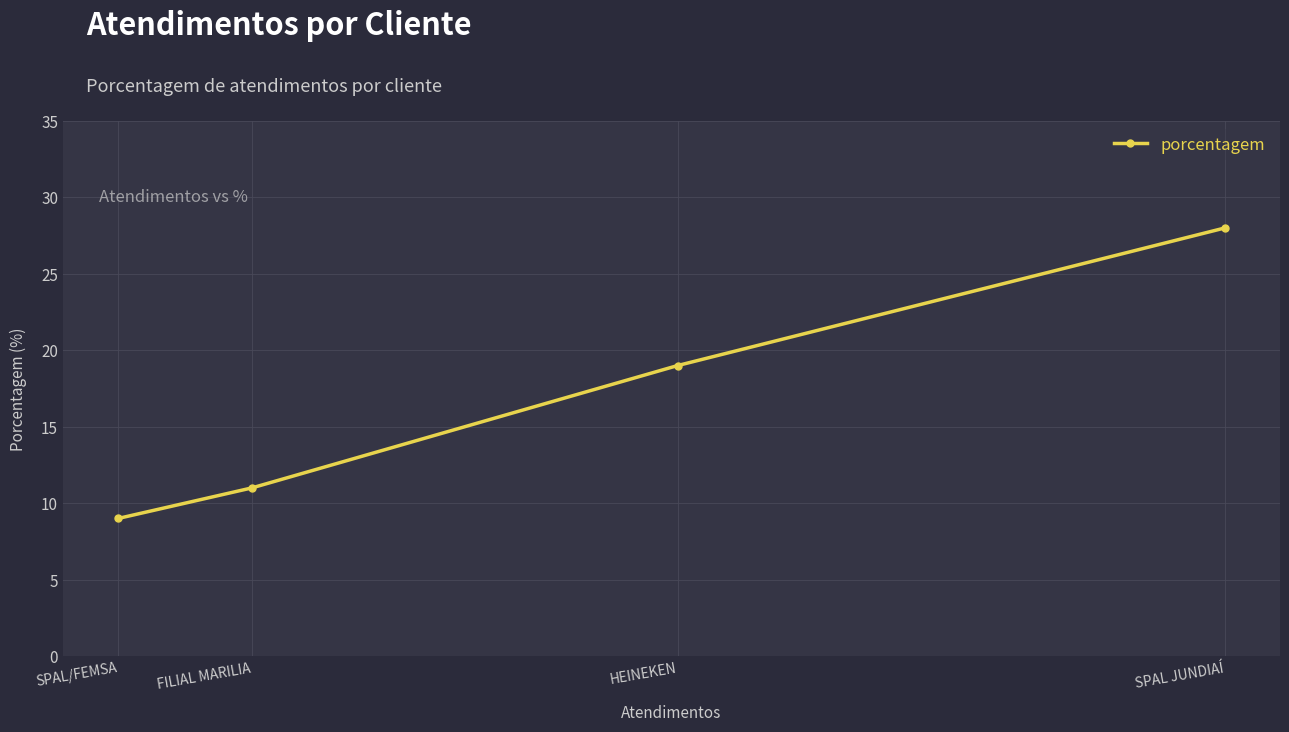

What is the ratio of the value at SPAL JUNDIAÍ to the value at HEINEKEN?

1.5